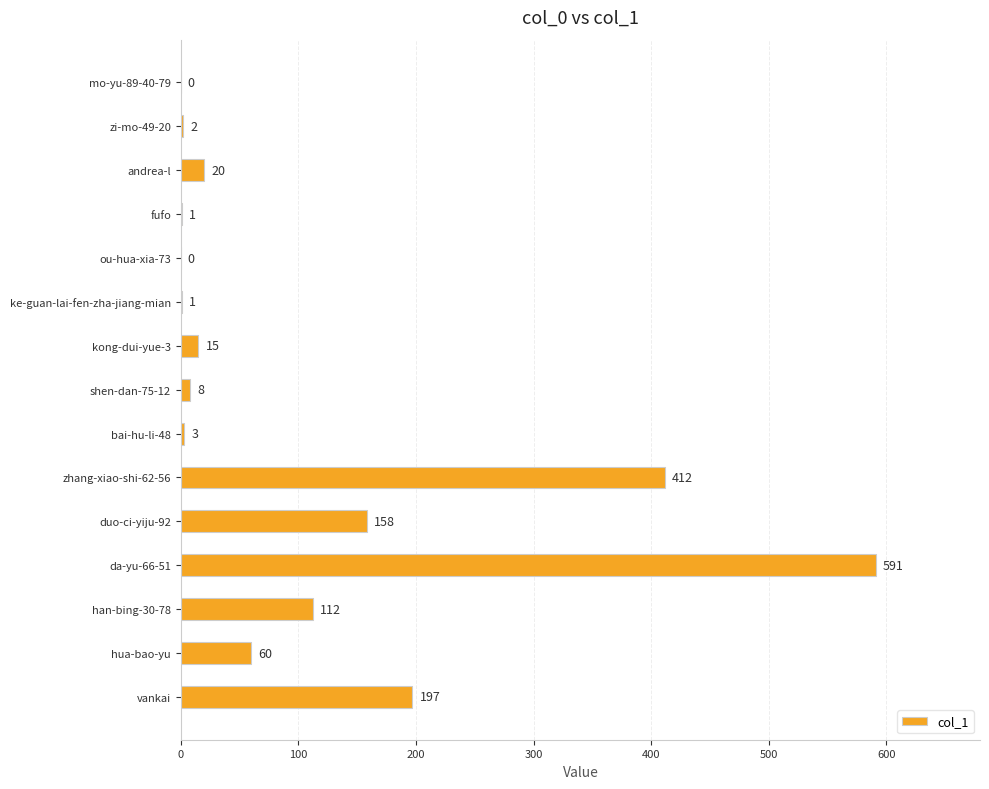

Where is the data nearest to the value 295?

vankai